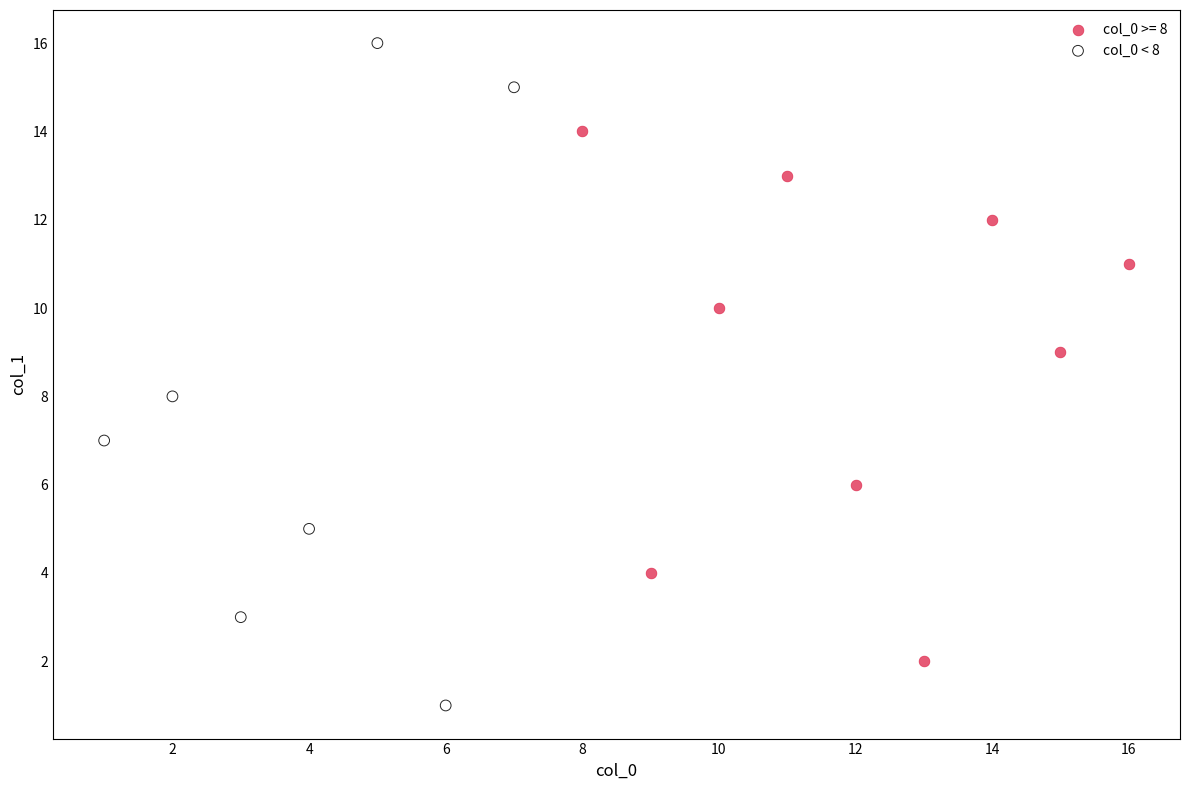

Which series contains the lowest Y value?

col_0 < 8